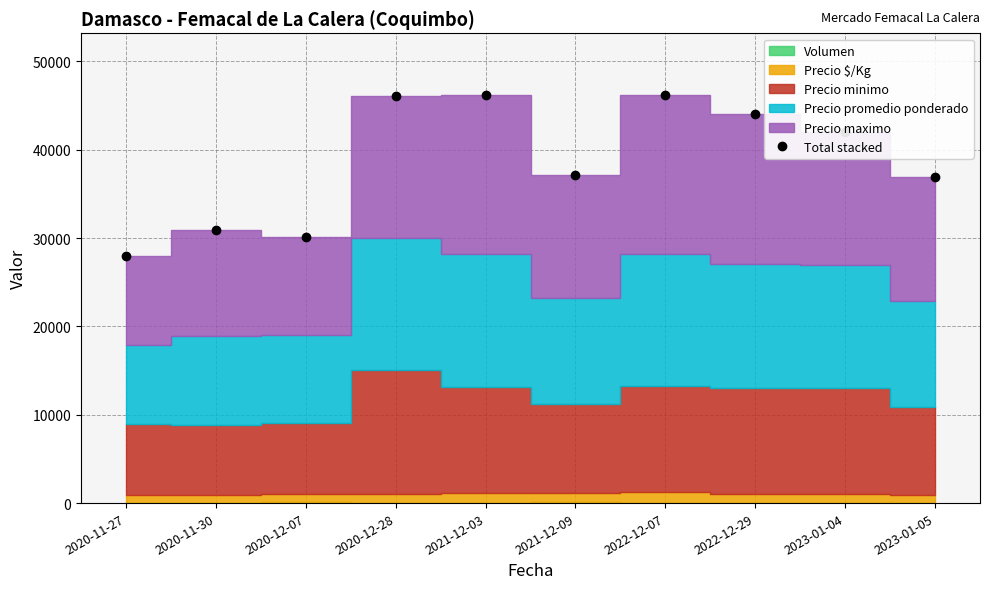

What position from the left is 2020-12-28?

4